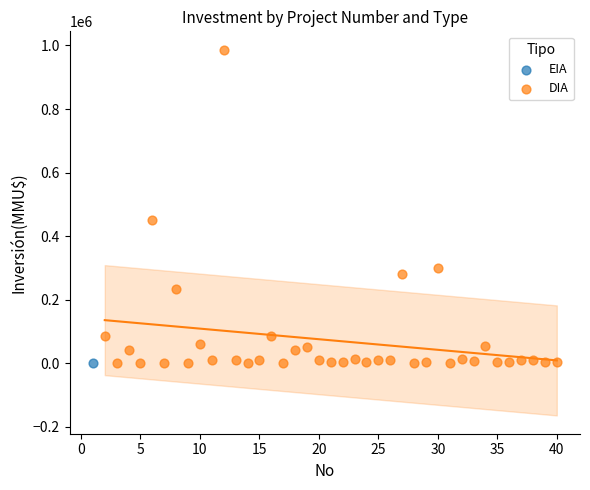

What are all the series names shown in the legend?

EIA, DIA